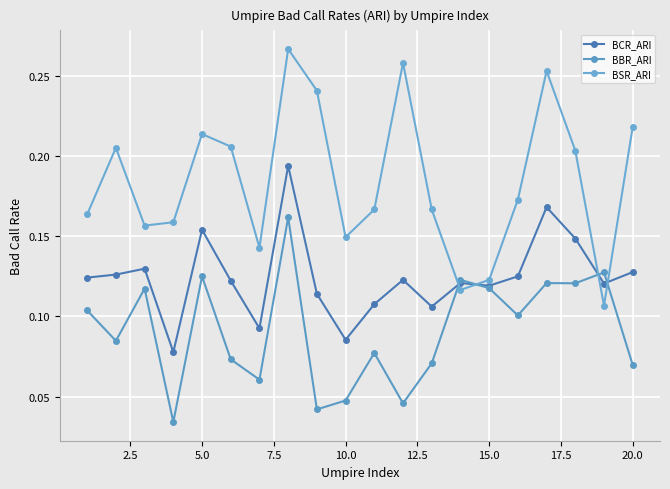

How many lines are shown in the chart?

3